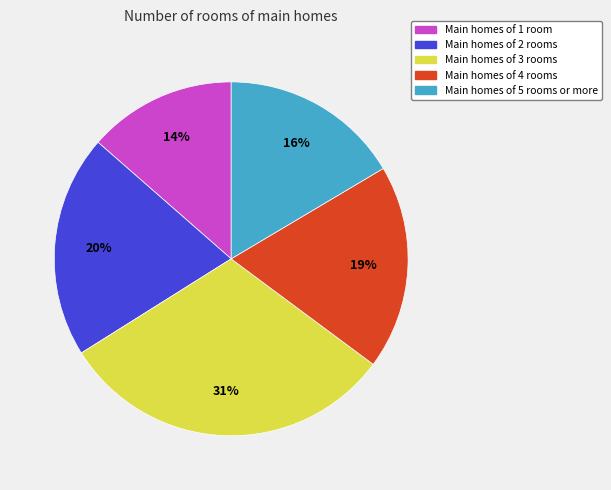

Is it true that Main homes of 3 rooms is 23% of the pie?

False